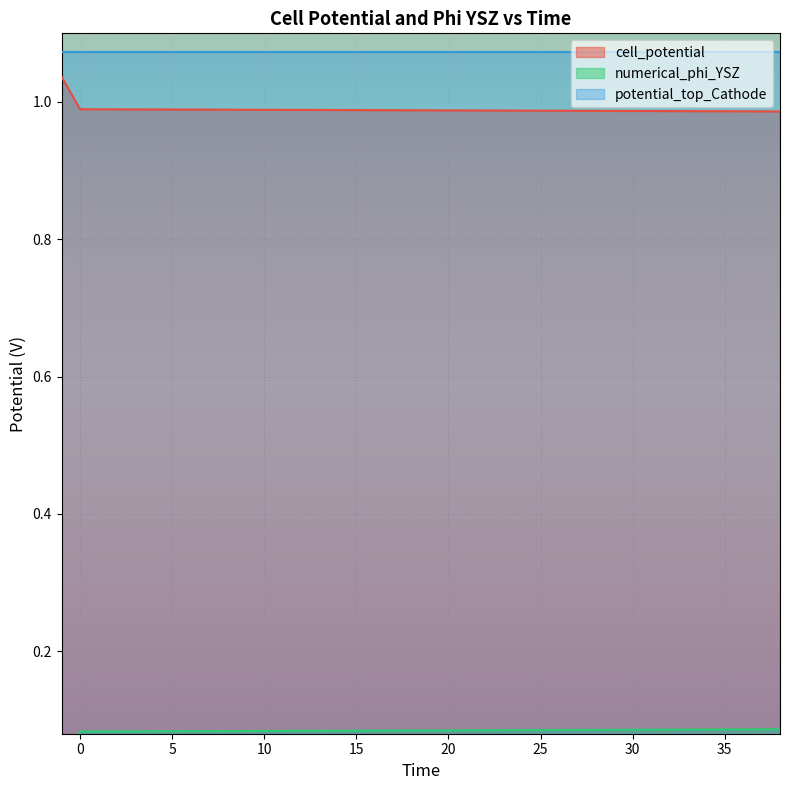

Is it true that cell_potential equals 0.7 at 15?

False